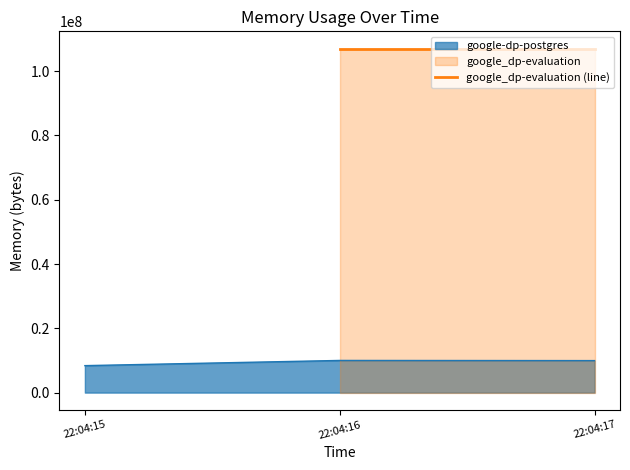

The value of google-dp-postgres at 22:04:15 is 8388608. True or false?

True